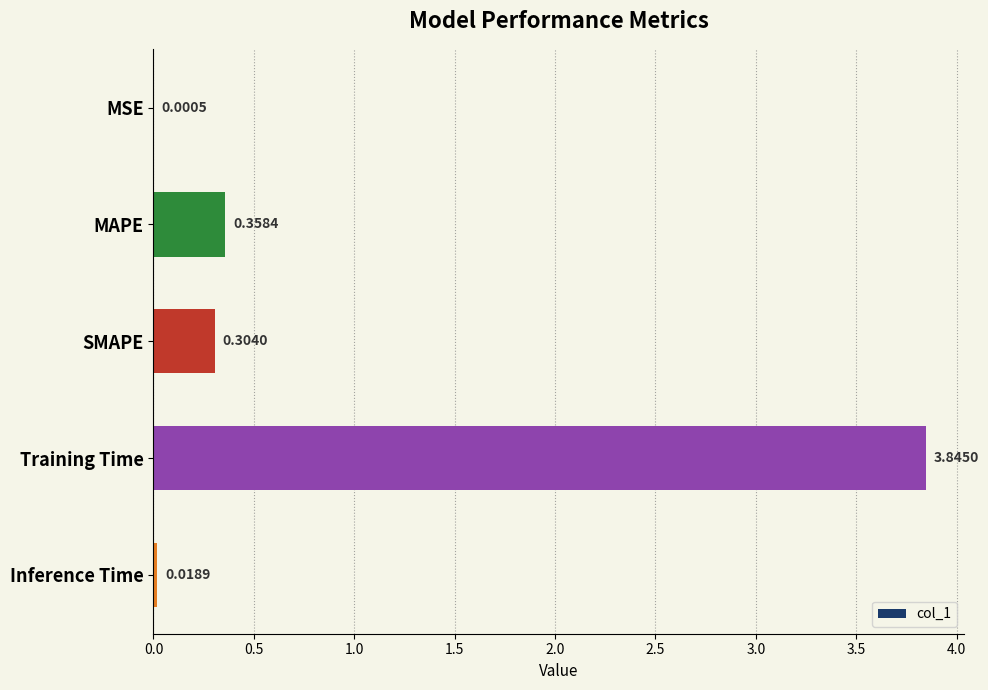

What is the sum of all values?

4.5